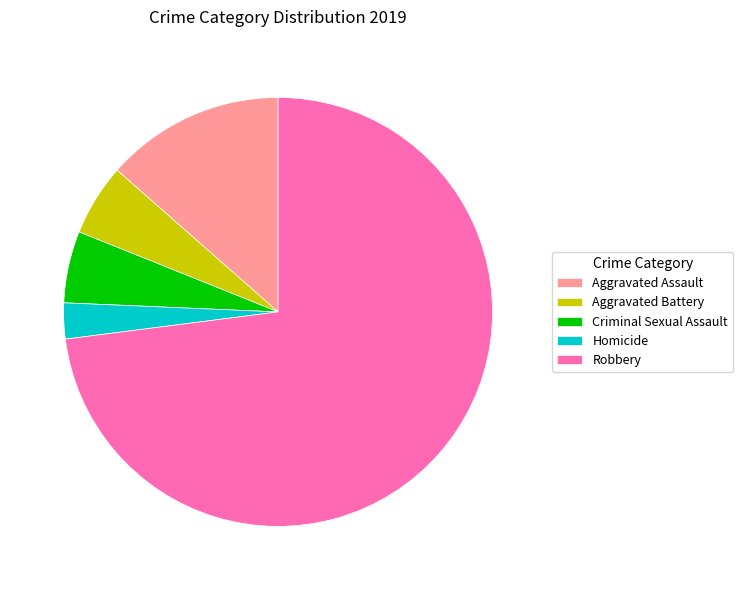

What is the smallest slice in the pie chart?

Homicide